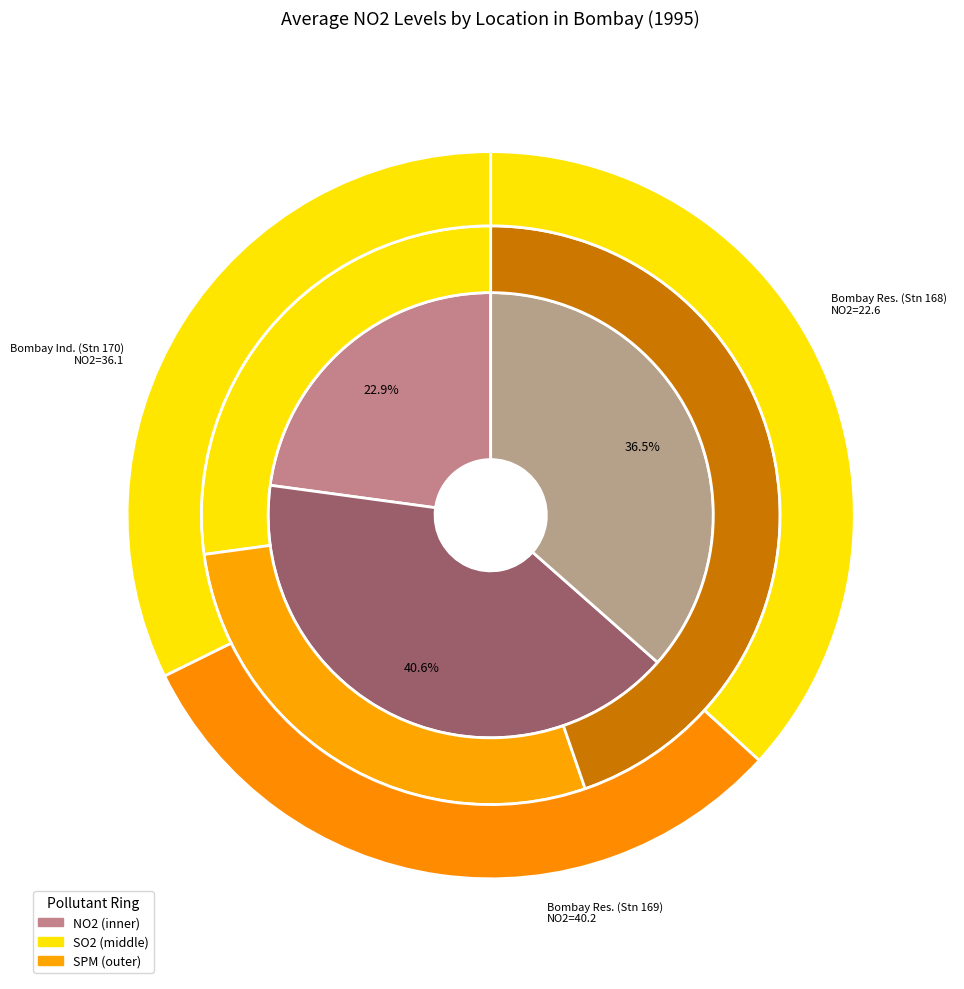

Rank the series by their maximum value, from lowest to highest.

NO2, SO2, SPM